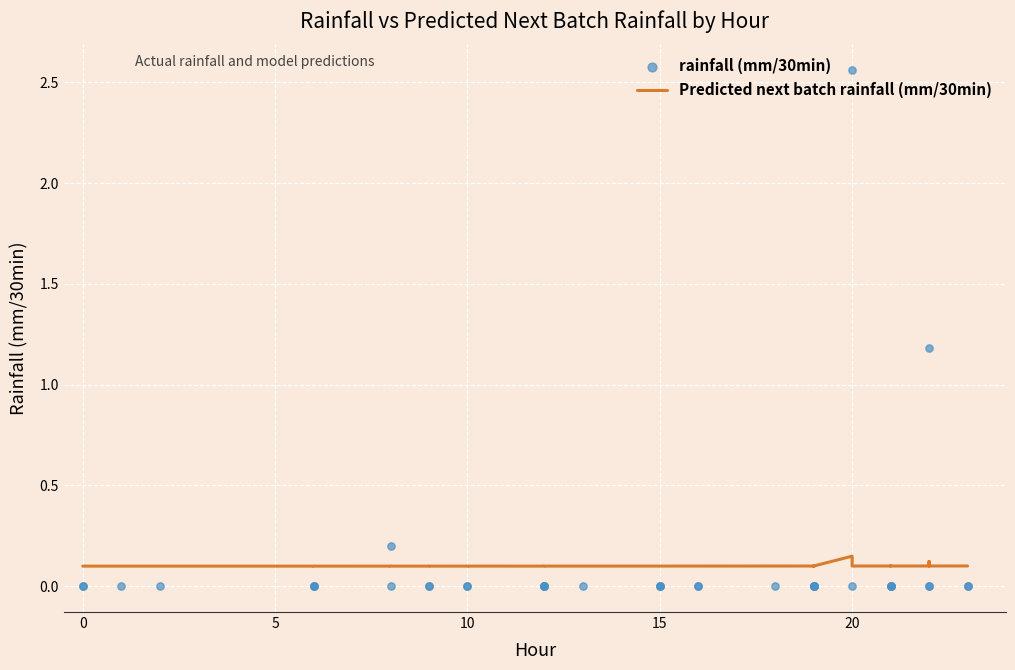

Which series has the largest total across all categories?

Predicted next batch rainfall (mm/30min)